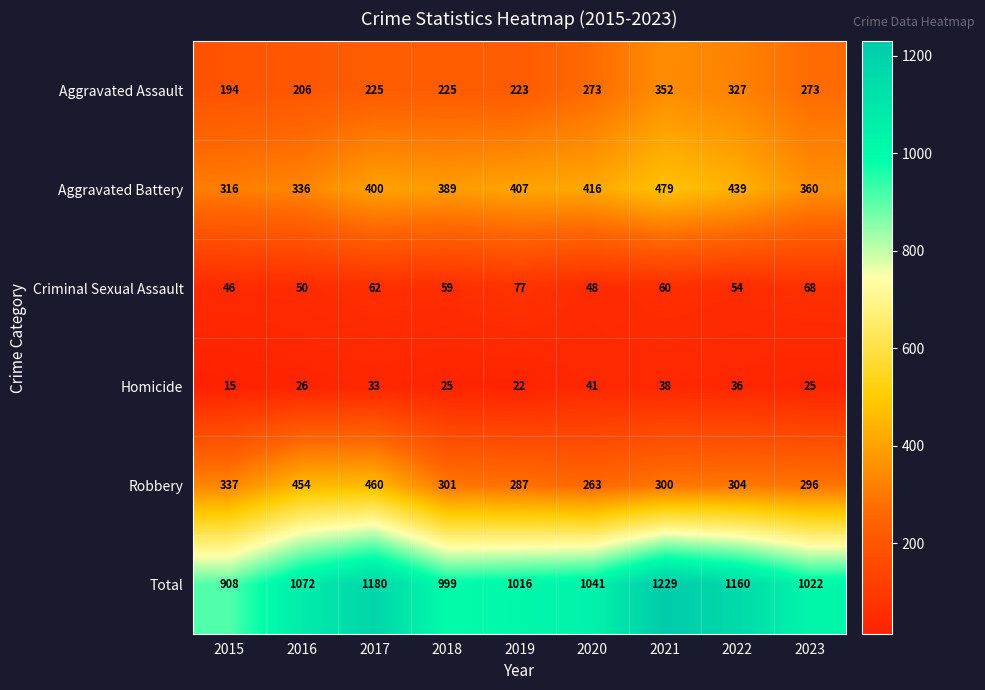

List the series in order of their peak value, lowest first.

Homicide, Criminal Sexual Assault, Aggravated Assault, Robbery, Aggravated Battery, Total